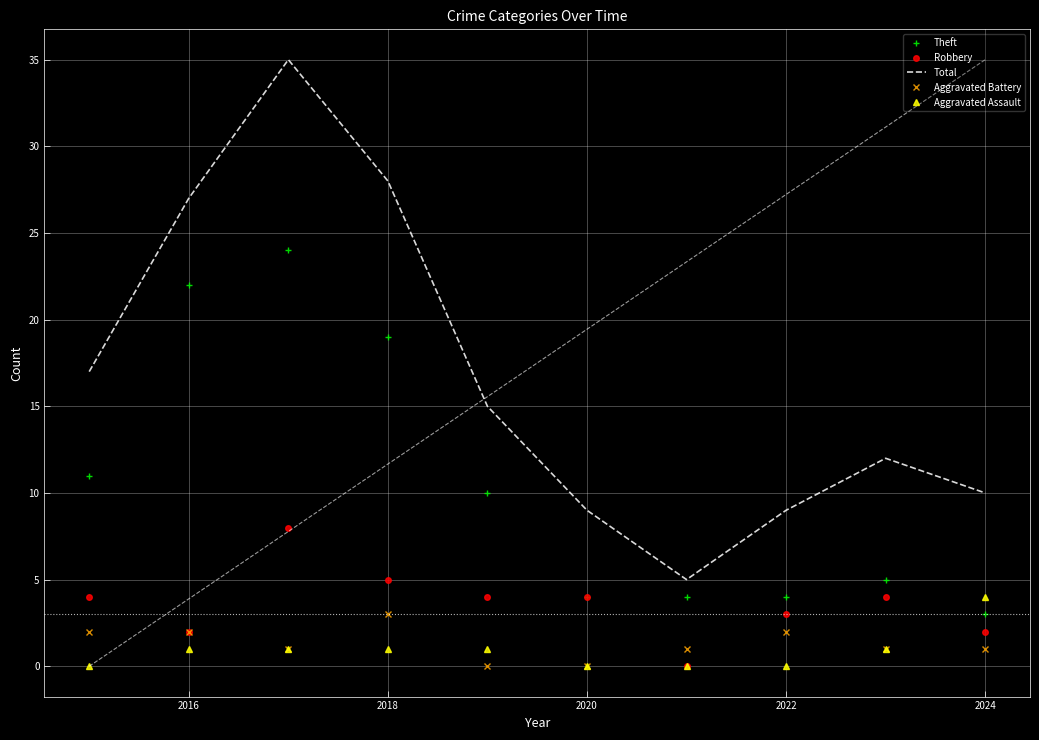

Is the value of Aggravated Battery at 2018 greater than the value of Total at 2014?

No